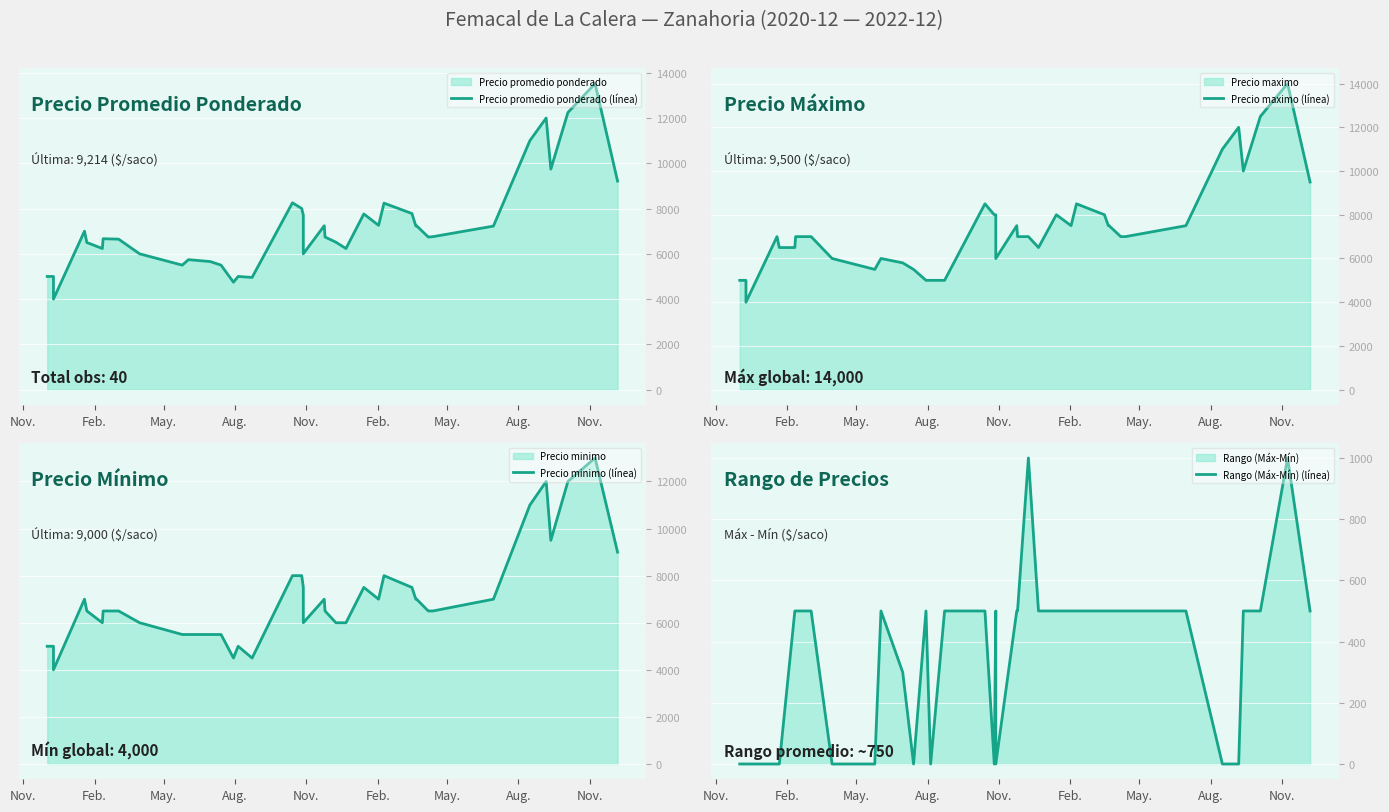

What is the sum of all Precio maximo (línea) values?

294800